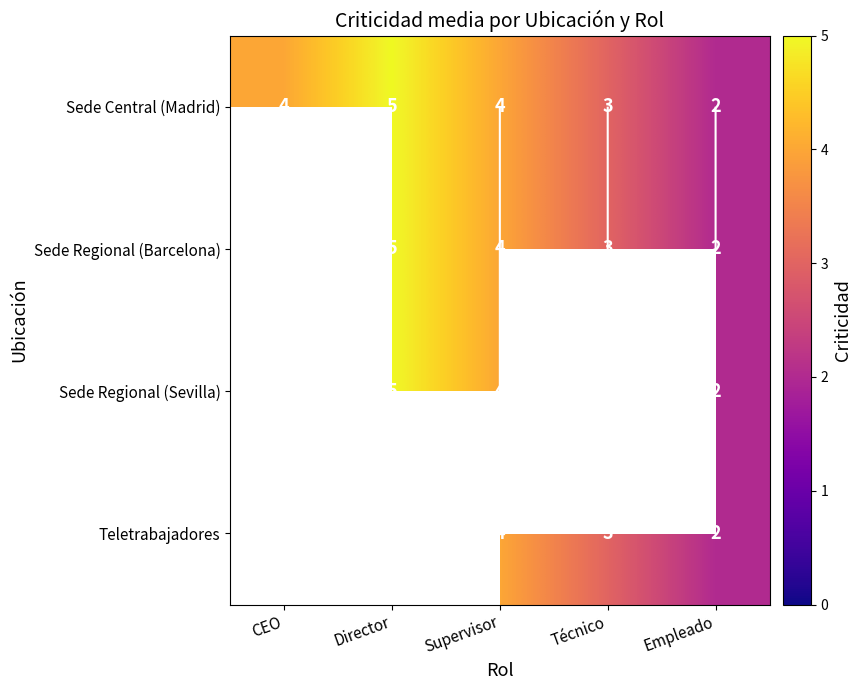

Where does the Sede Regional (Barcelona) series first go above 4?

Director